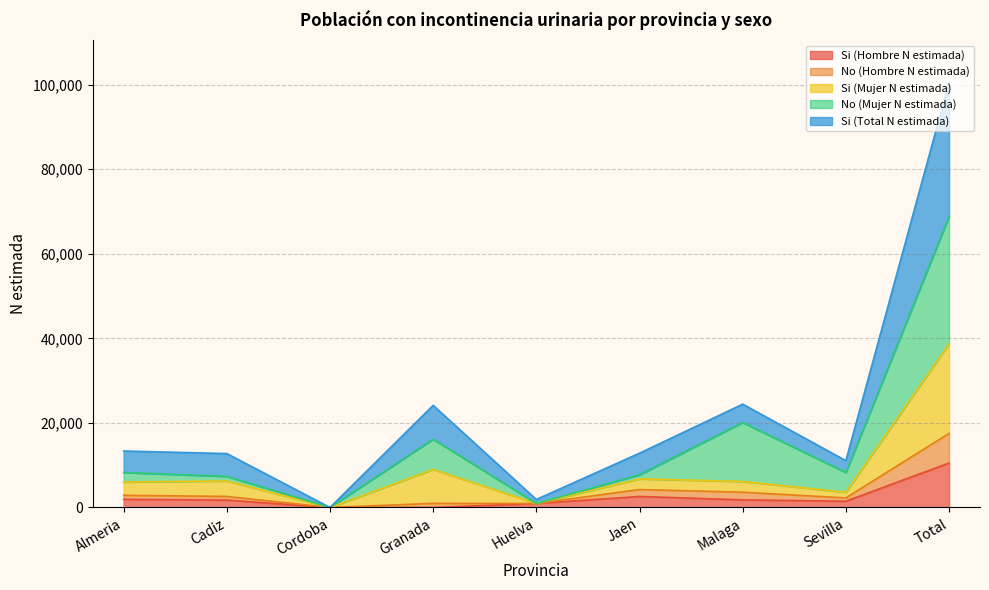

What is the label of the 5th point from the left?

Huelva